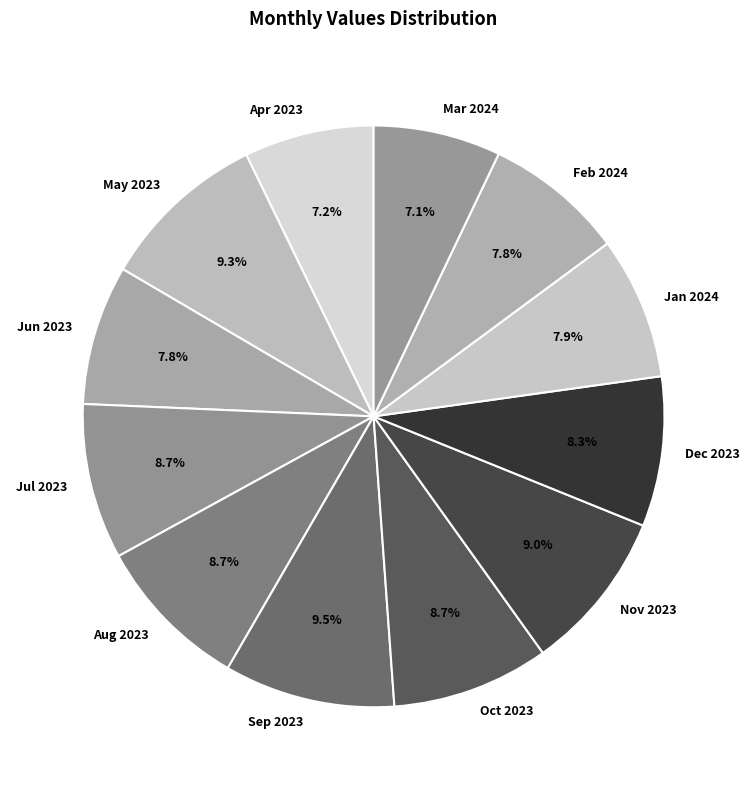

To the nearest percent, what percentage of the pie is Aug 2023?

9%